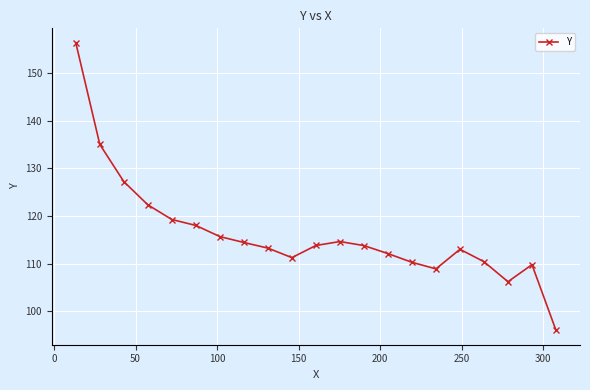

What is the difference between the maximum and minimum values?

60.3